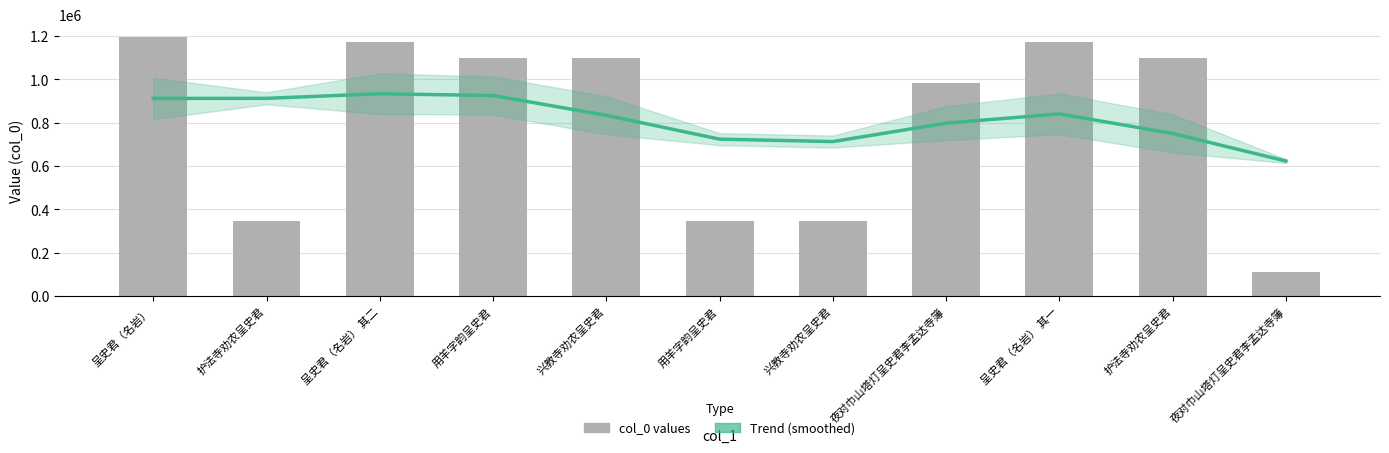

What are all the series names shown in the legend?

Trend (smoothed), col_0